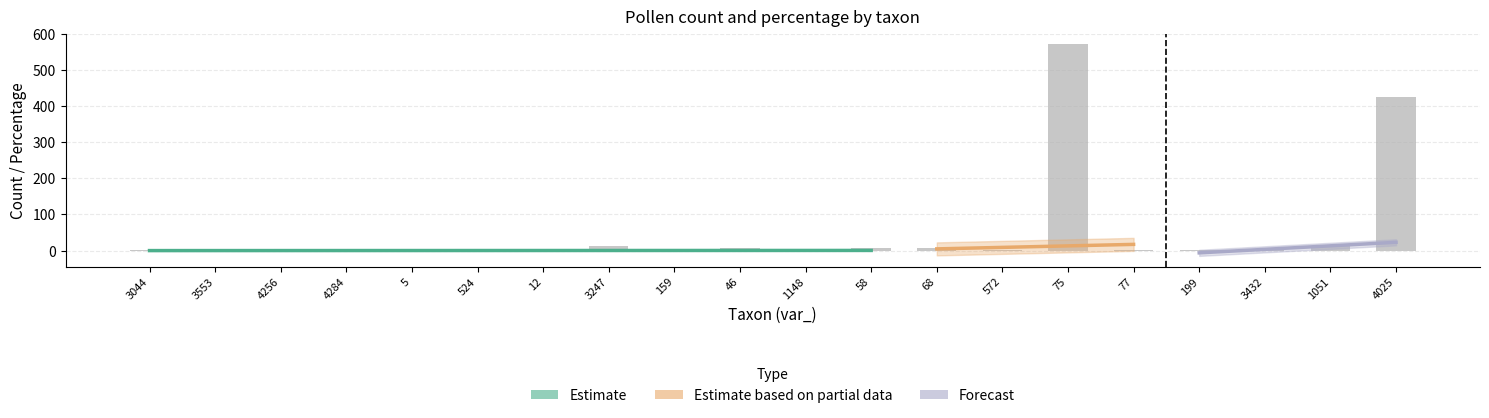

What is the minimum value shown in the chart?

1